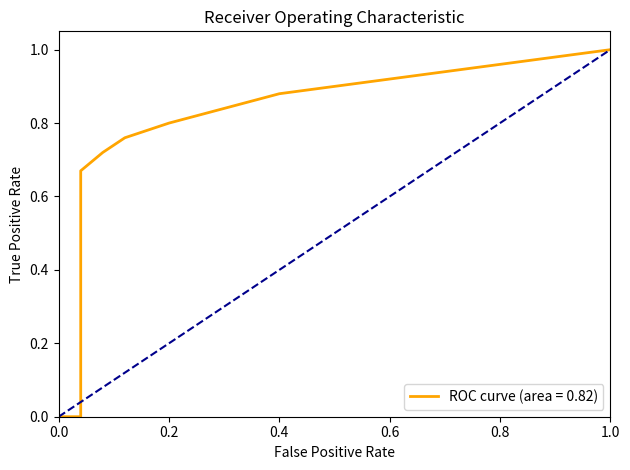

Reading right to left, transcribe all the data shown in this chart.

ROC curve (area = 0.82): 1.0	1.0	0.9	0.9	0.9	0.8	0.8	0.8	0.7	0.7	0.0	0.0
diagonal: 1.0	1.0	0.9	0.8	0.7	0.6	0.5	0.4	0.3	0.2	0.1	0.0